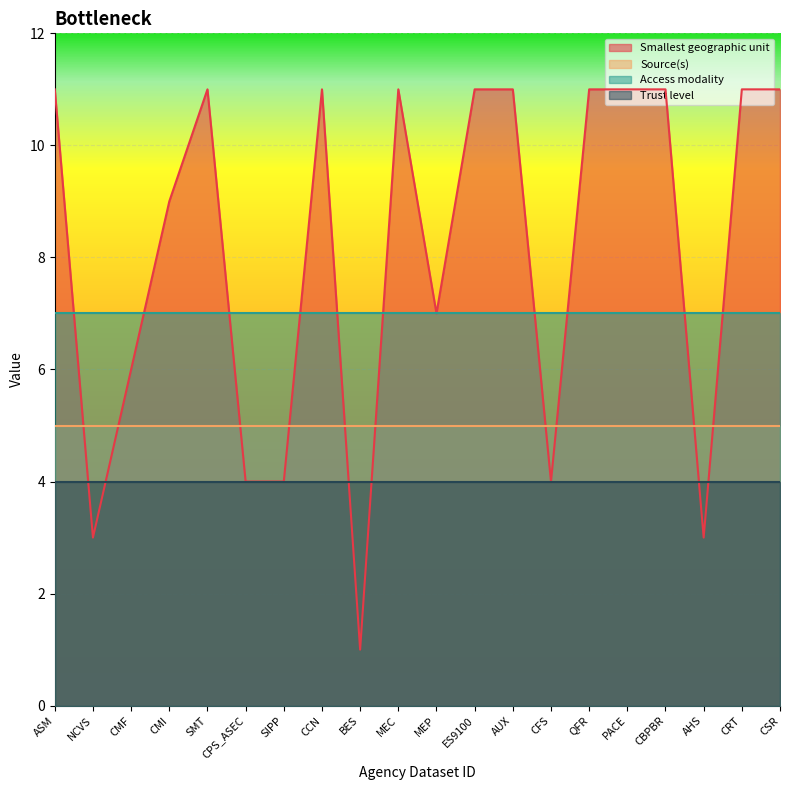

List the series in order of their peak value, highest first.

Smallest geographic unit, Access modality, Source(s), Trust level